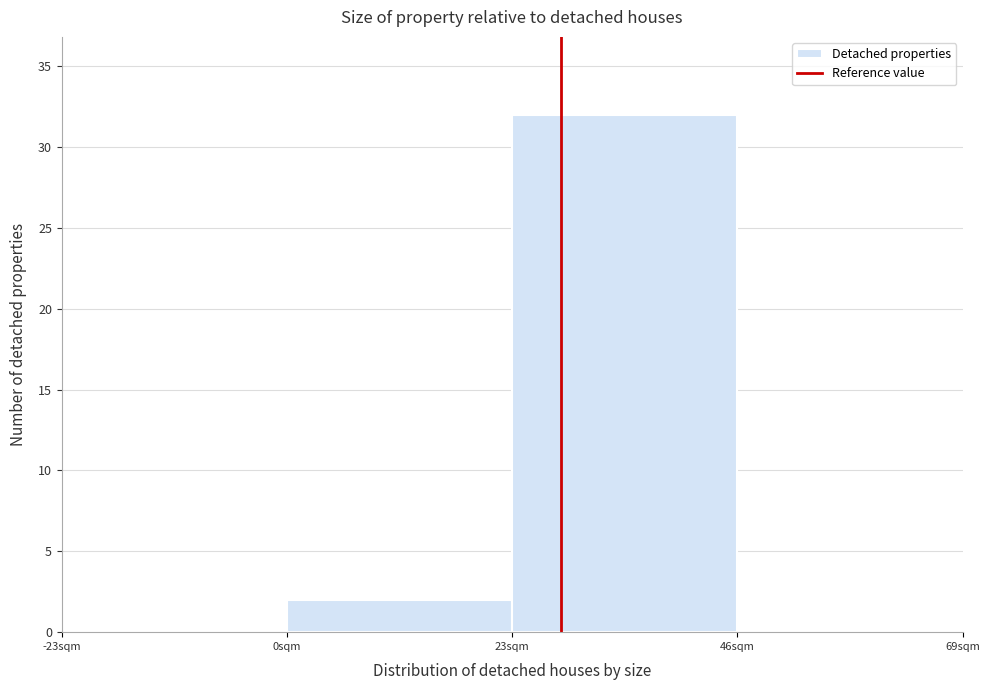

Over which range of the x-axis is the bar tallest?

23 to 46